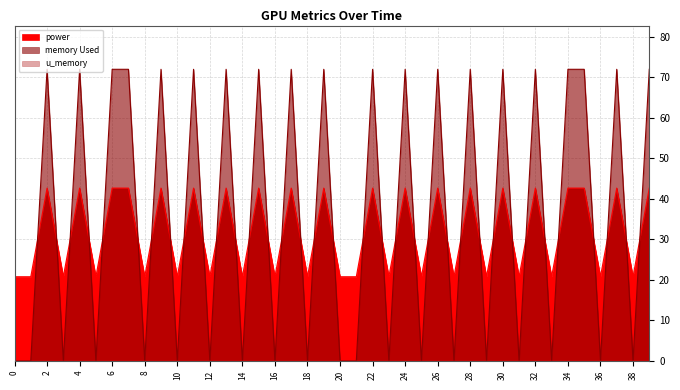

Which category has the highest value in the power series?

2